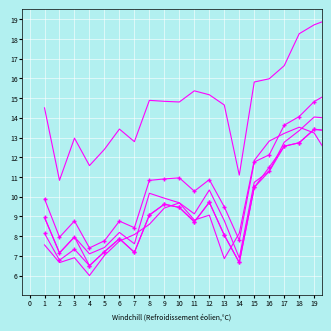

How many lines are shown in the chart?

6